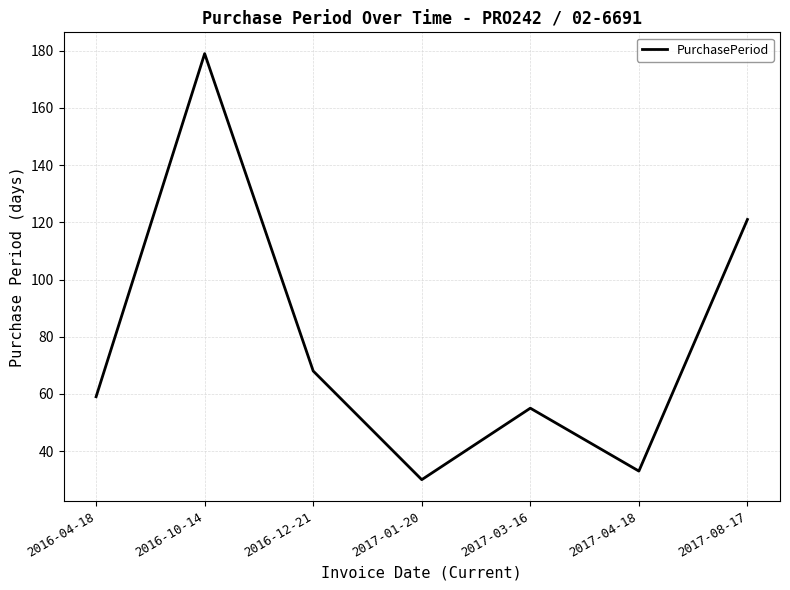

Does the chart have visible grid lines?

Yes